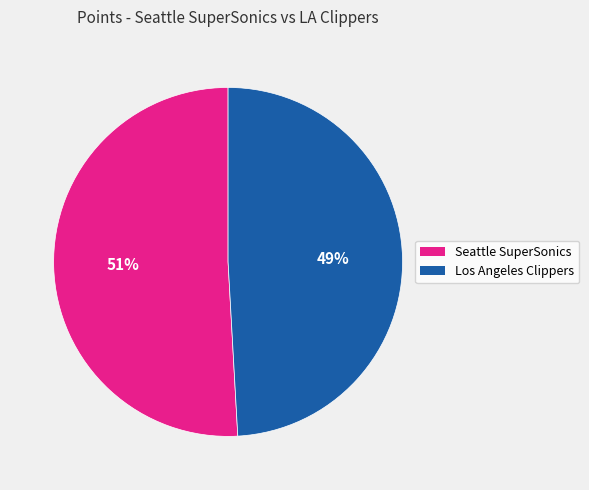

To the nearest percent, what is the average slice percentage?

50%